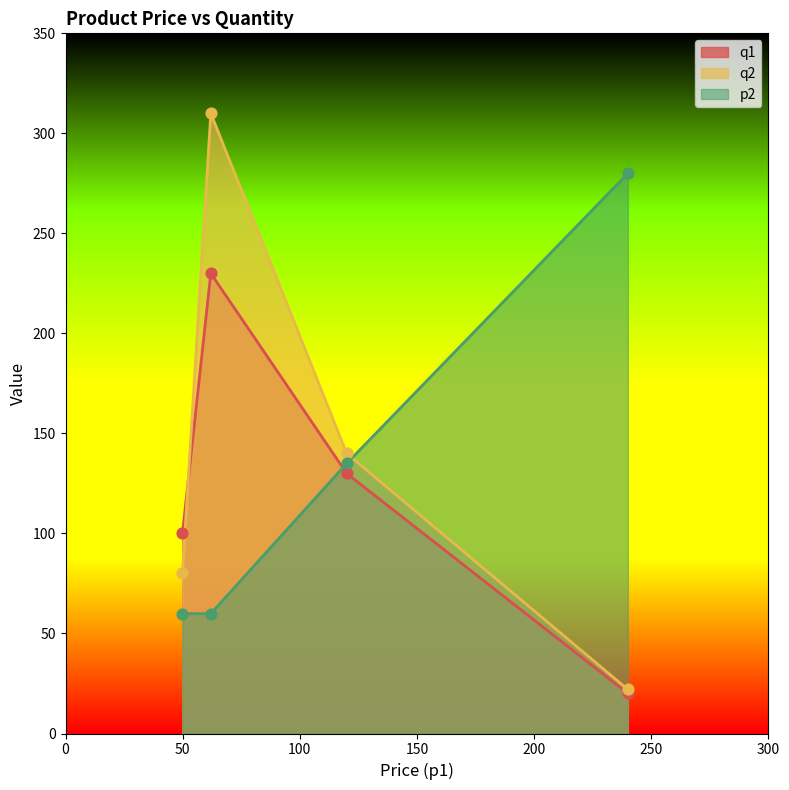

Which series contains the highest Y value?

q2